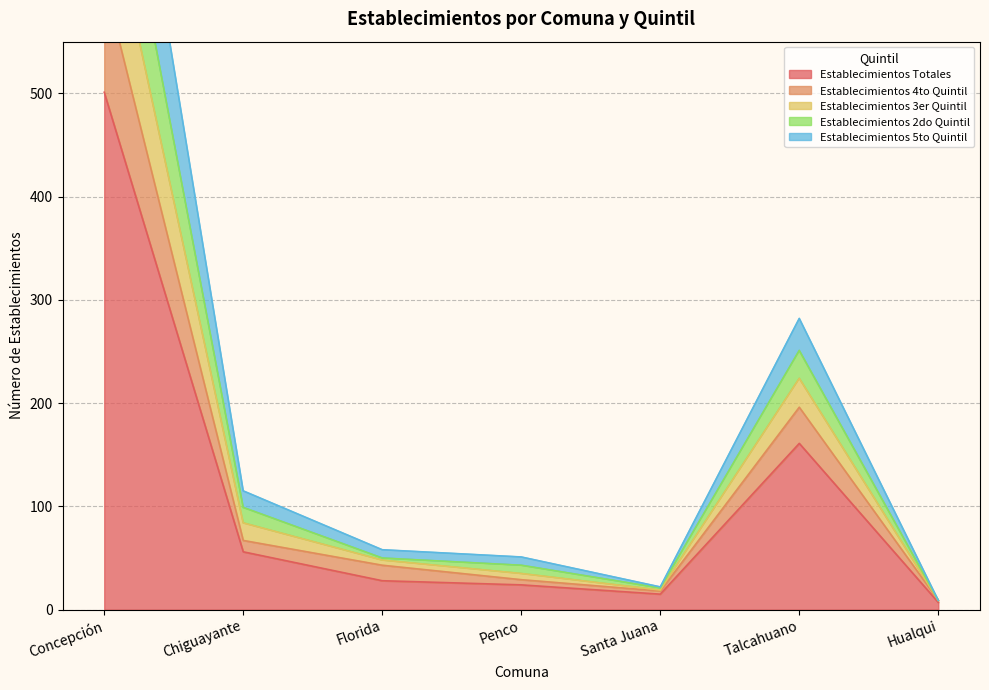

What is the spread (max minus min) of values at Concepción?

436